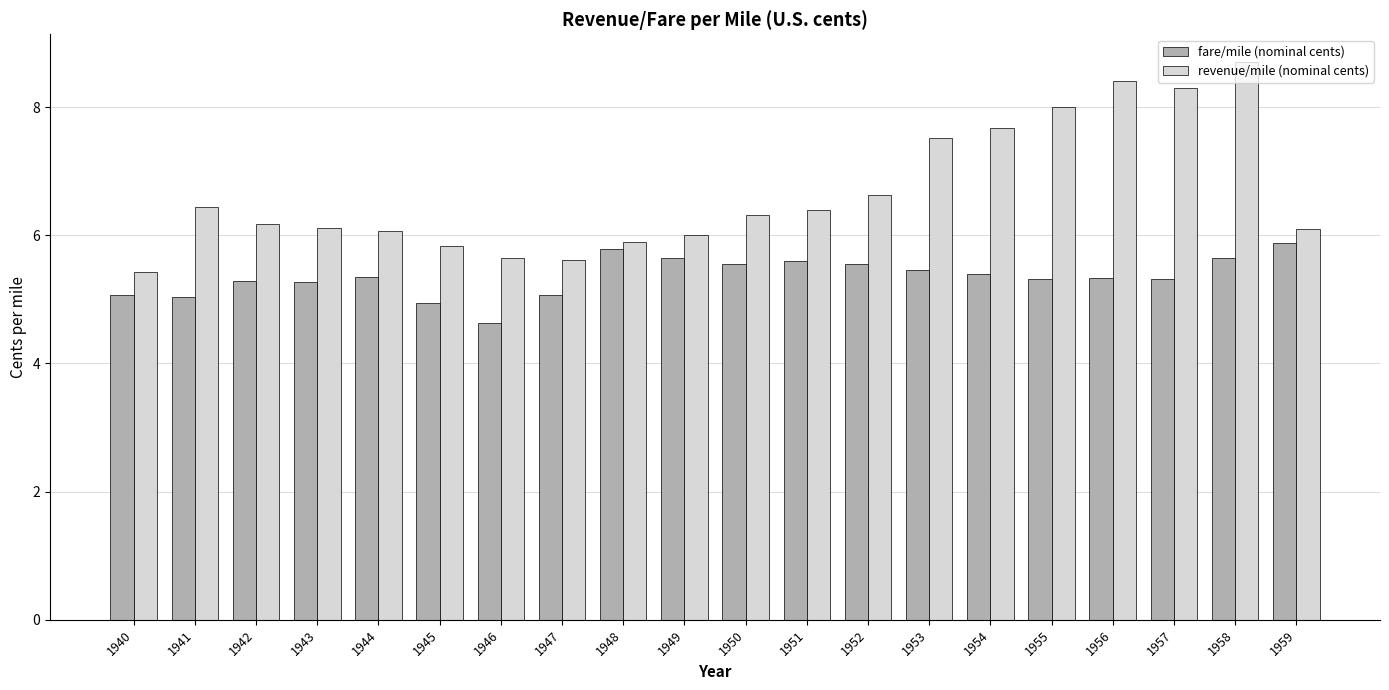

At which category does the chart reach its peak across all series?

1958